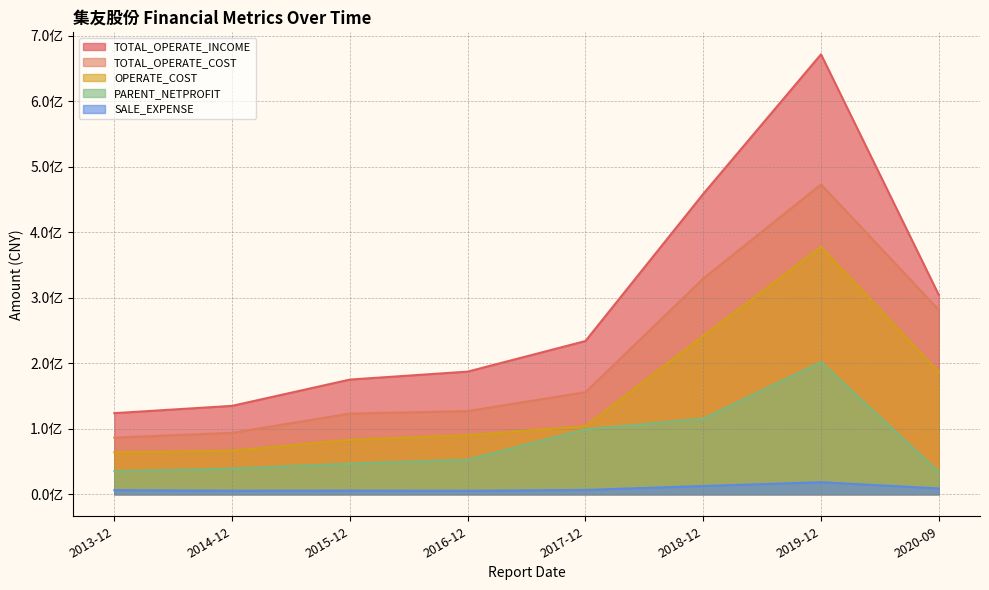

At which category is the sum across all series the highest?

2019-12